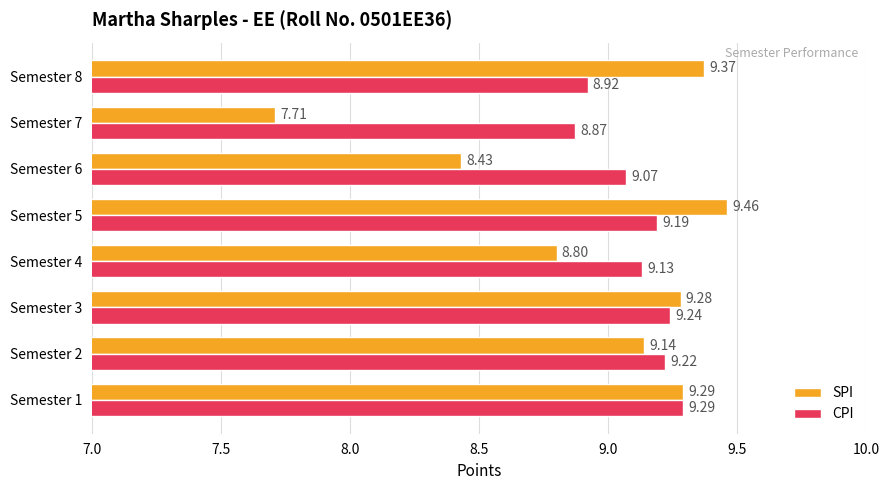

What is the average value of the SPI series?

8.9